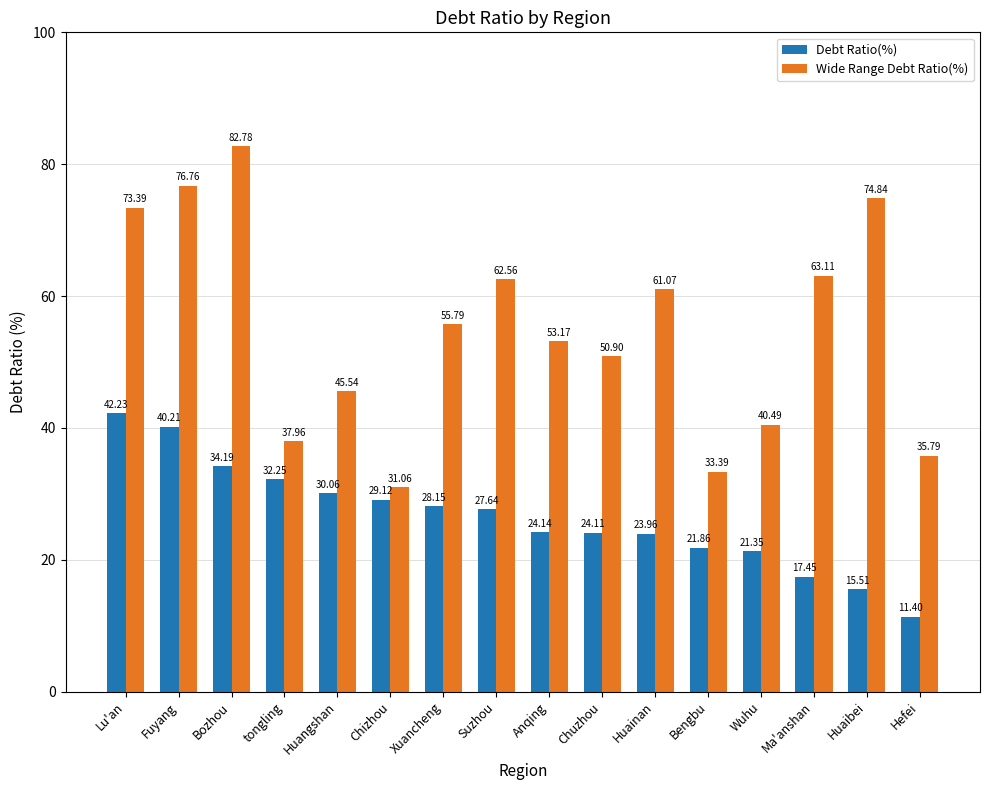

Is it true that Debt Ratio(%) equals 8.8 at Bengbu?

False